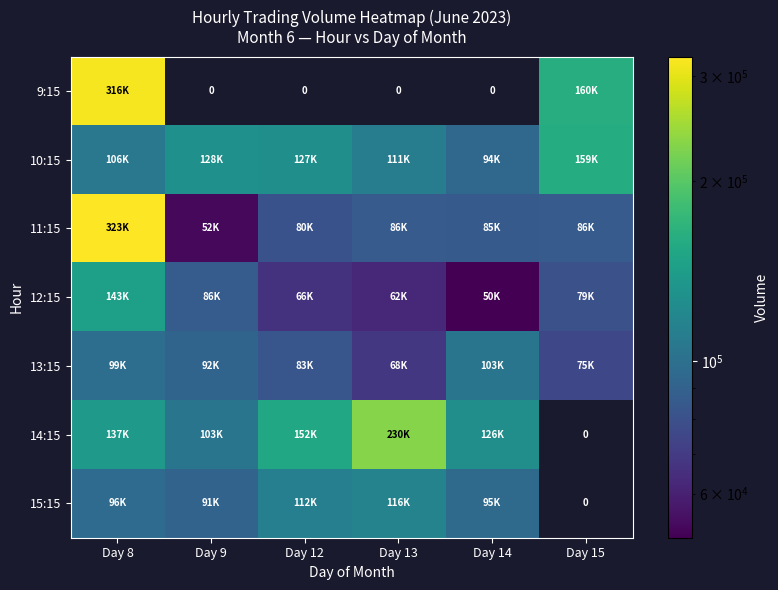

At which category is the sum across all series the highest?

Day 8